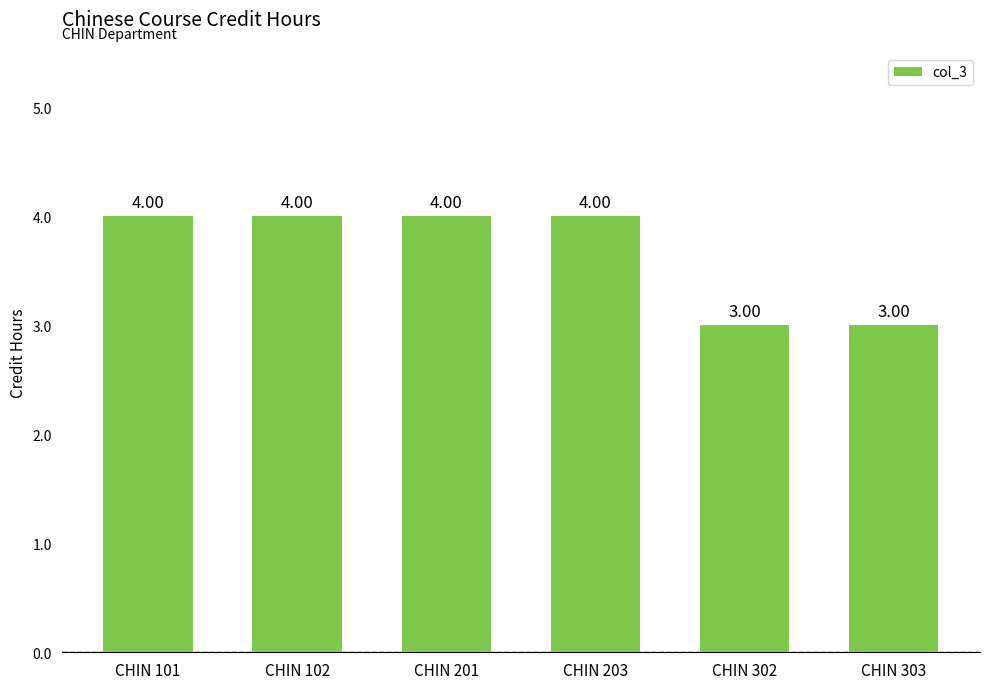

How many values are between 3 and 4?

6